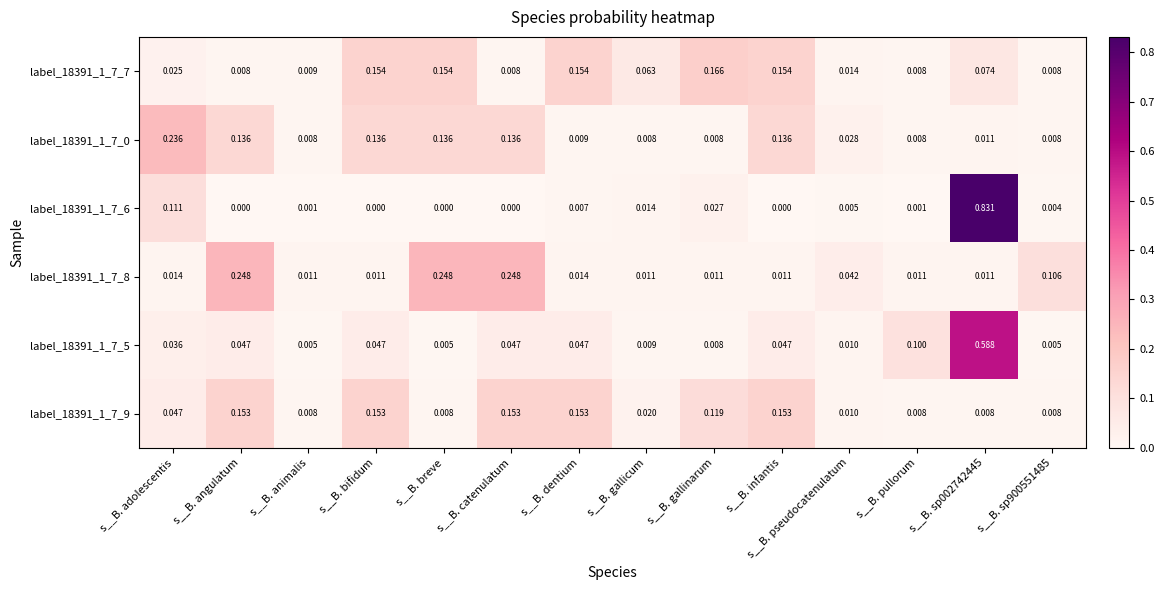

Is the value of label_18391_1_7_7 at s__B. gallinarum greater than the value of label_18391_1_7_6 at s__B. animalis?

Yes